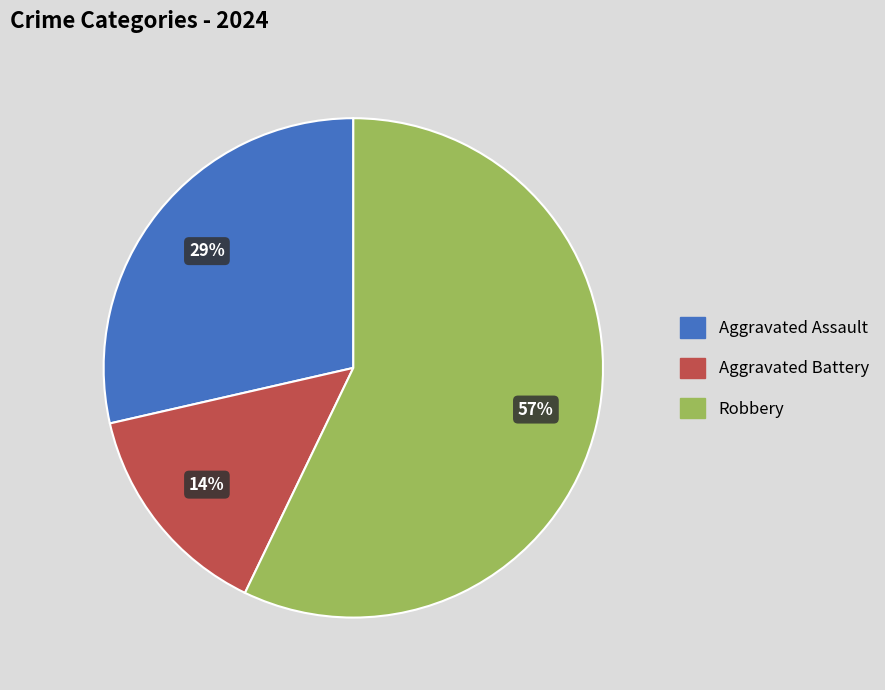

How many segments does this pie chart have?

3